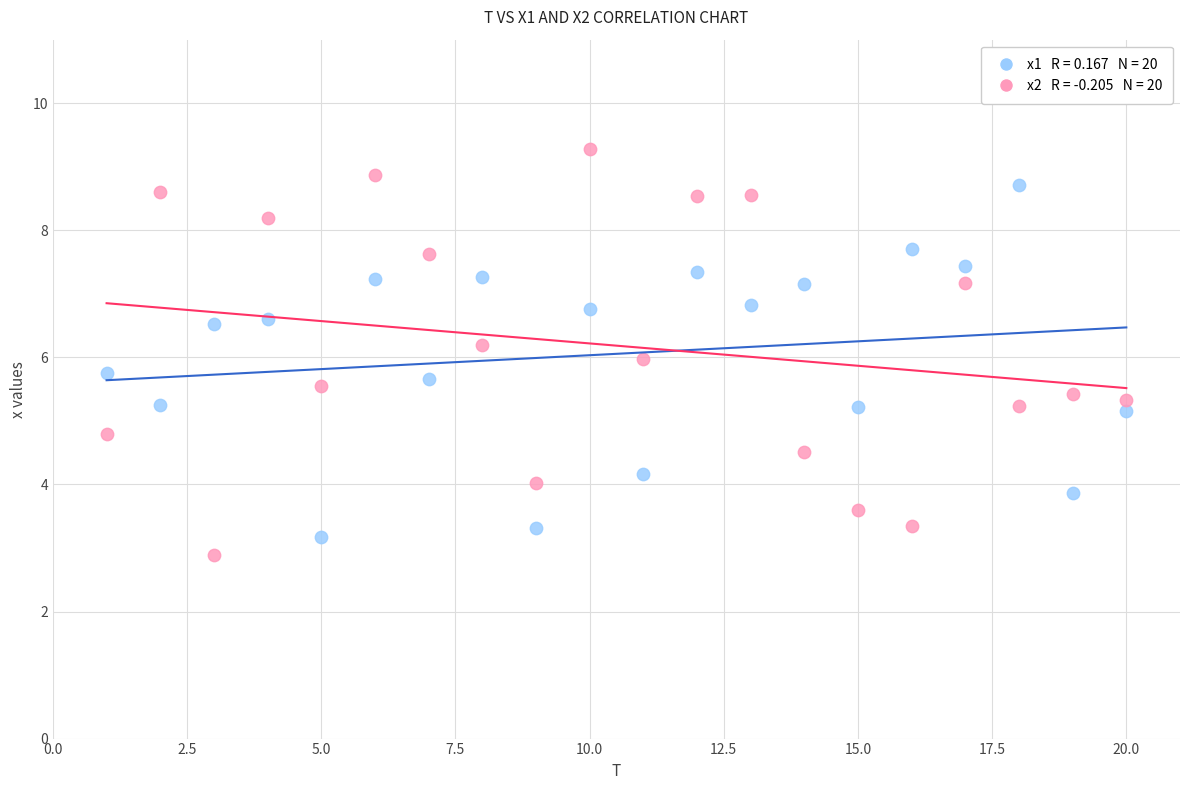

Across all data points, what is the range of Y values (max minus min)?

6.4